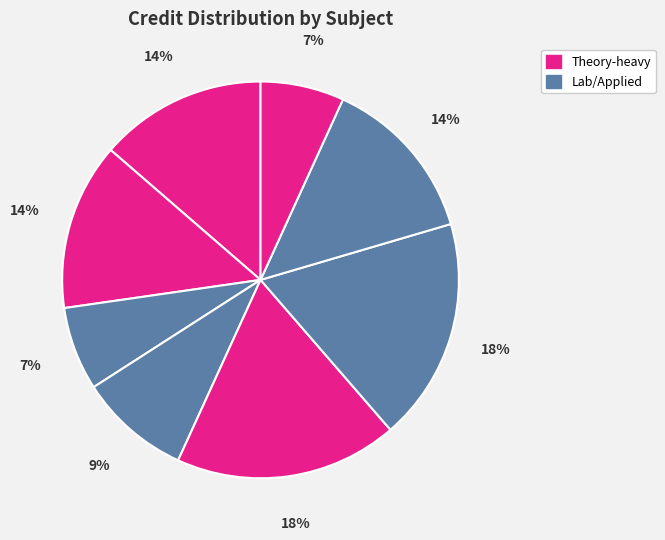

Count the number of slices in the pie.

8